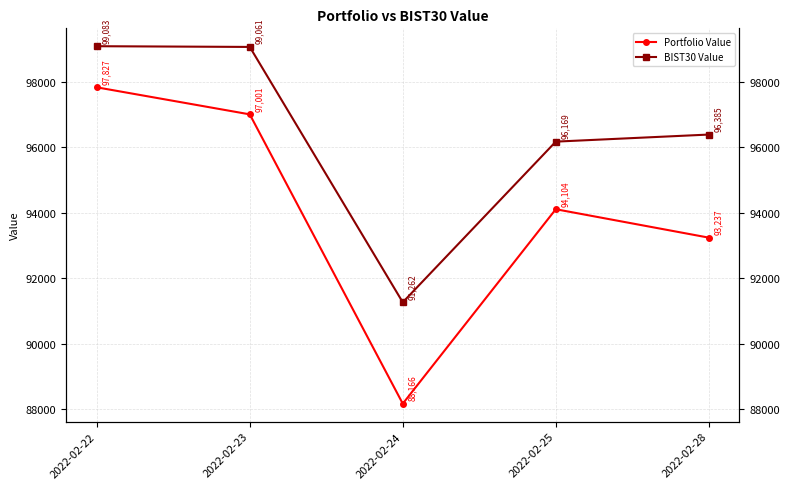

Which series has the largest total across all categories?

BIST30 Value